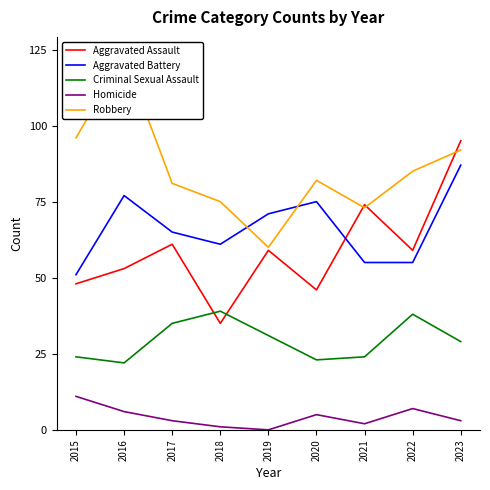

How many lines are shown in the chart?

5